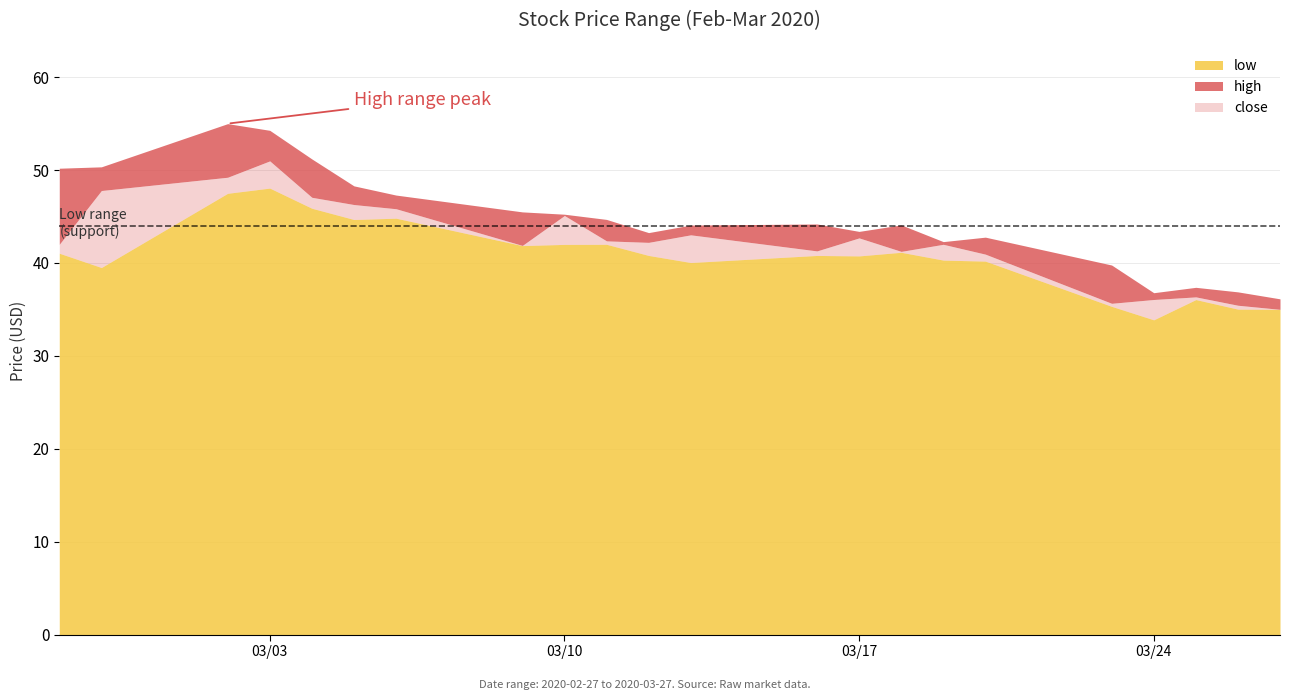

What is the difference between the maximum and second lowest values in the close series?

15.5